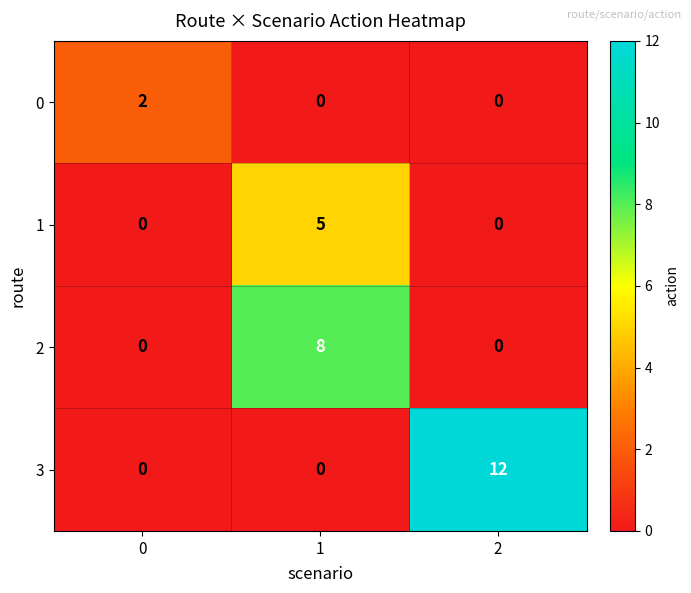

At which category is the sum across all series the highest?

1